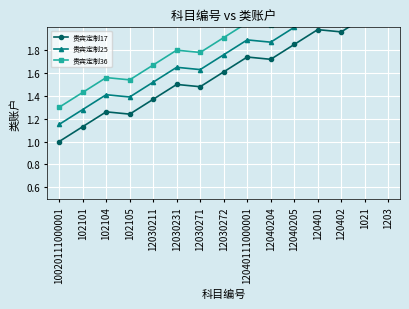

At which category is the sum across all series the highest?

1203